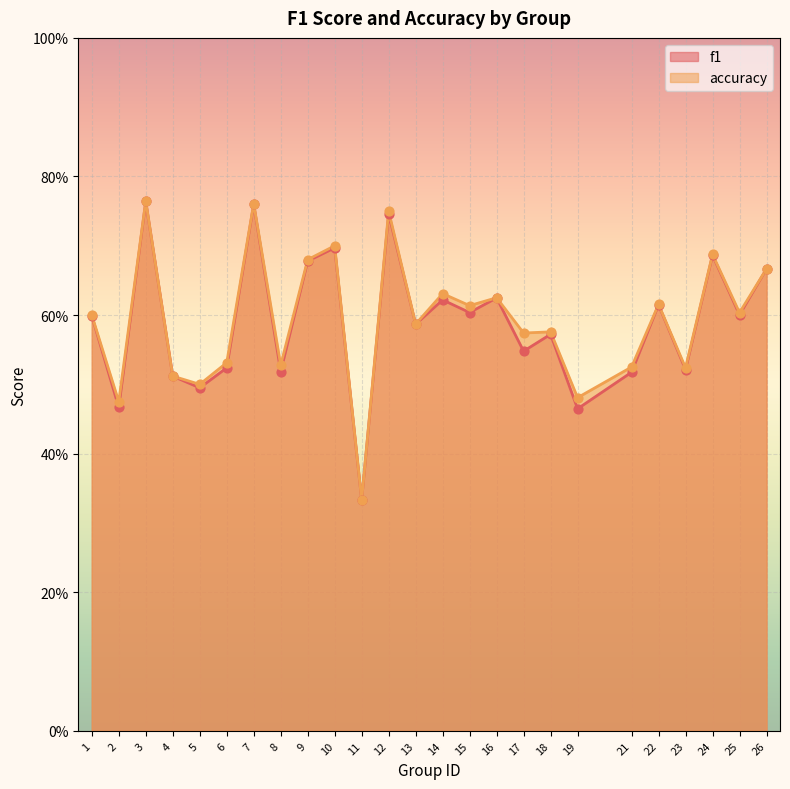

What is the total value across all series at 9?

1.4